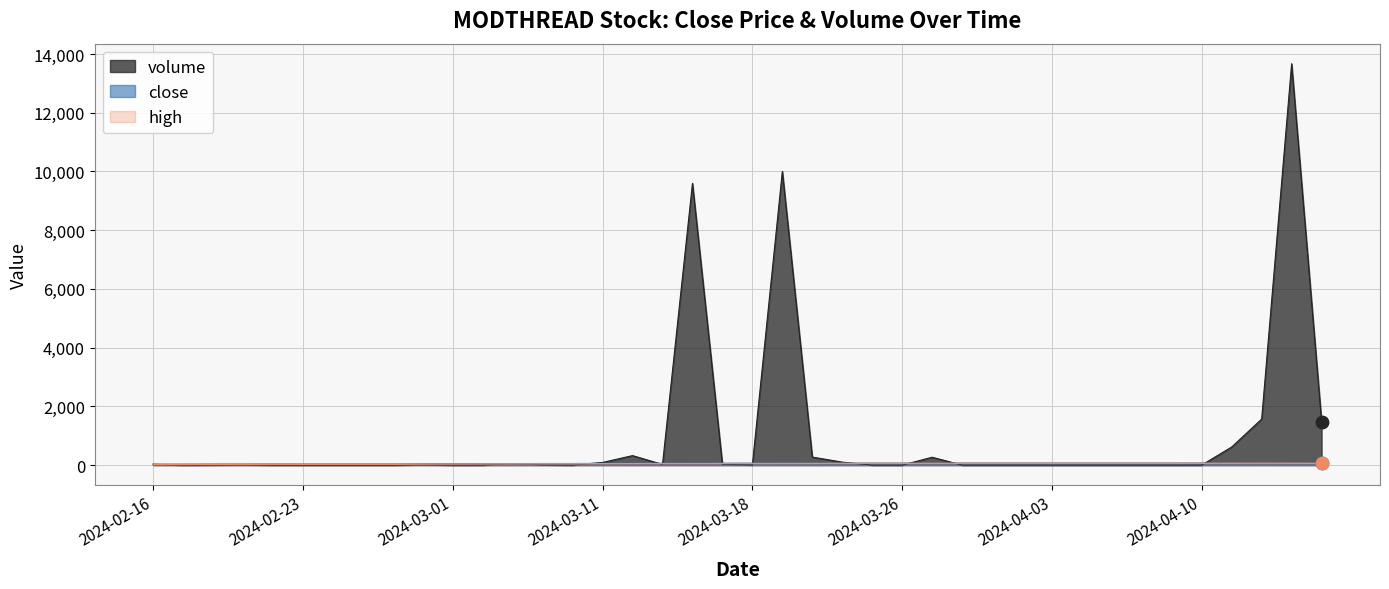

Which series has the largest total across all categories?

volume